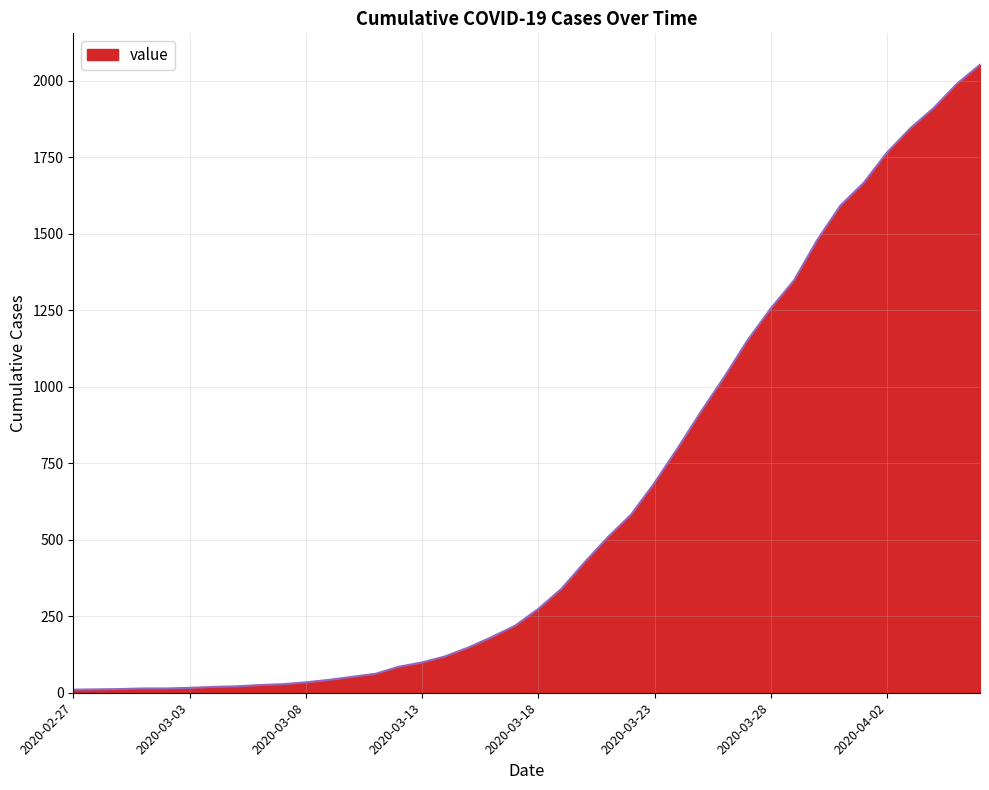

What is the difference between the second highest and second lowest values?

1979